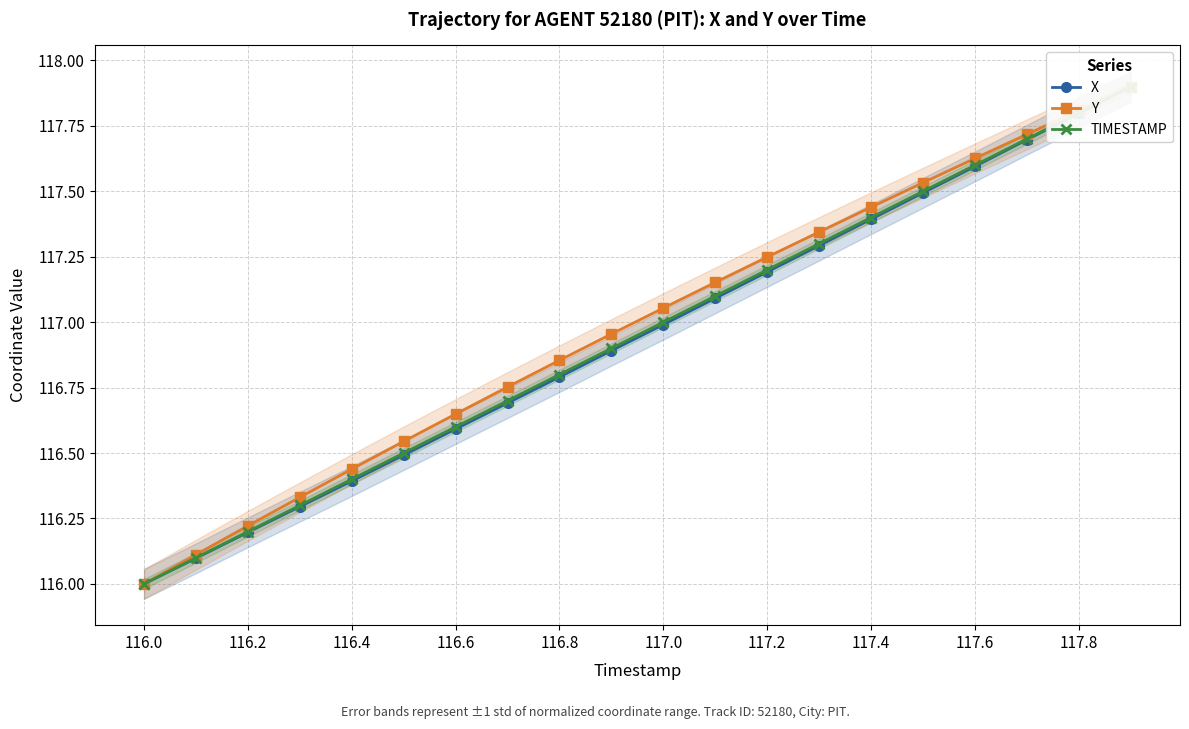

Which category has the highest value across all series?

19